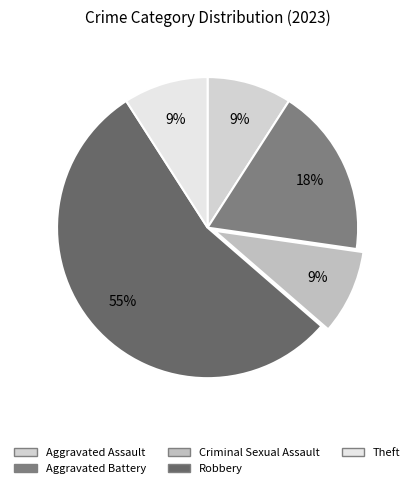

How many slices are in this pie chart?

5